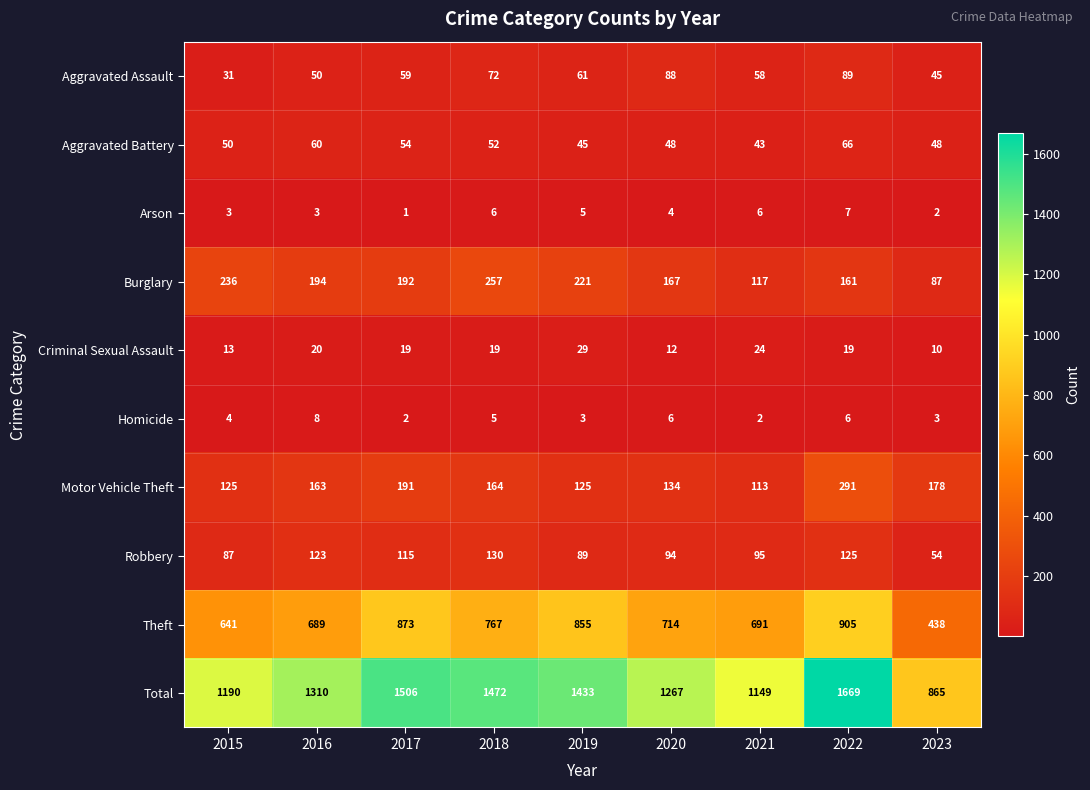

Rank the series by their maximum value, from lowest to highest.

Arson, Homicide, Criminal Sexual Assault, Aggravated Battery, Aggravated Assault, Robbery, Burglary, Motor Vehicle Theft, Theft, Total